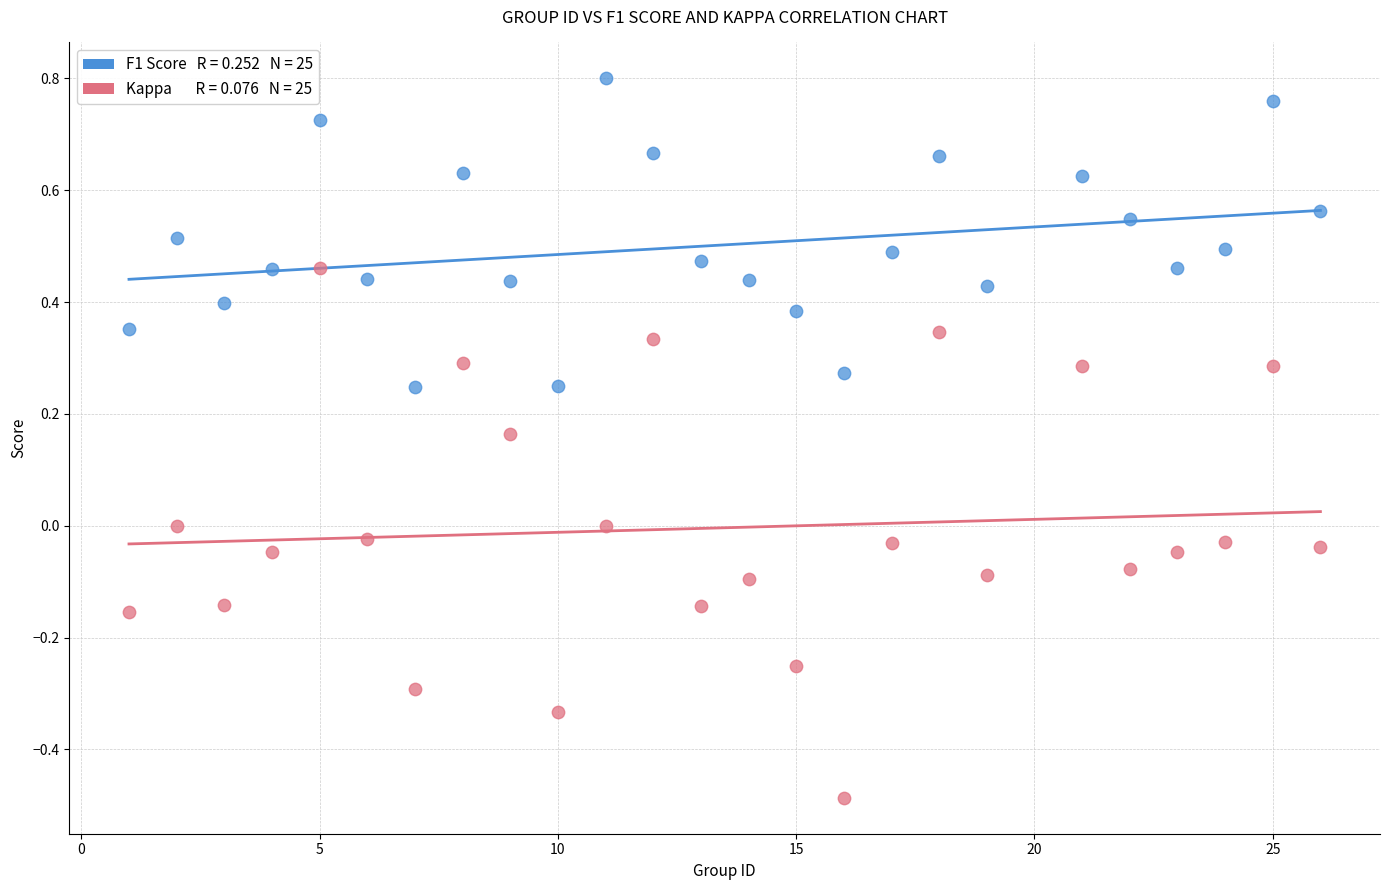

Across all data points, what is the range of X values (max minus min)?

25.0